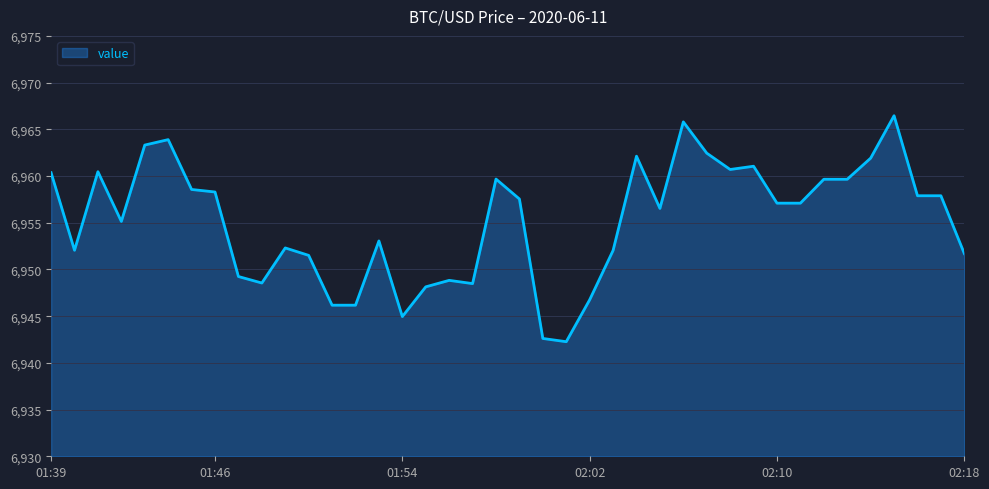

What is the greatest value displayed?

6966.5